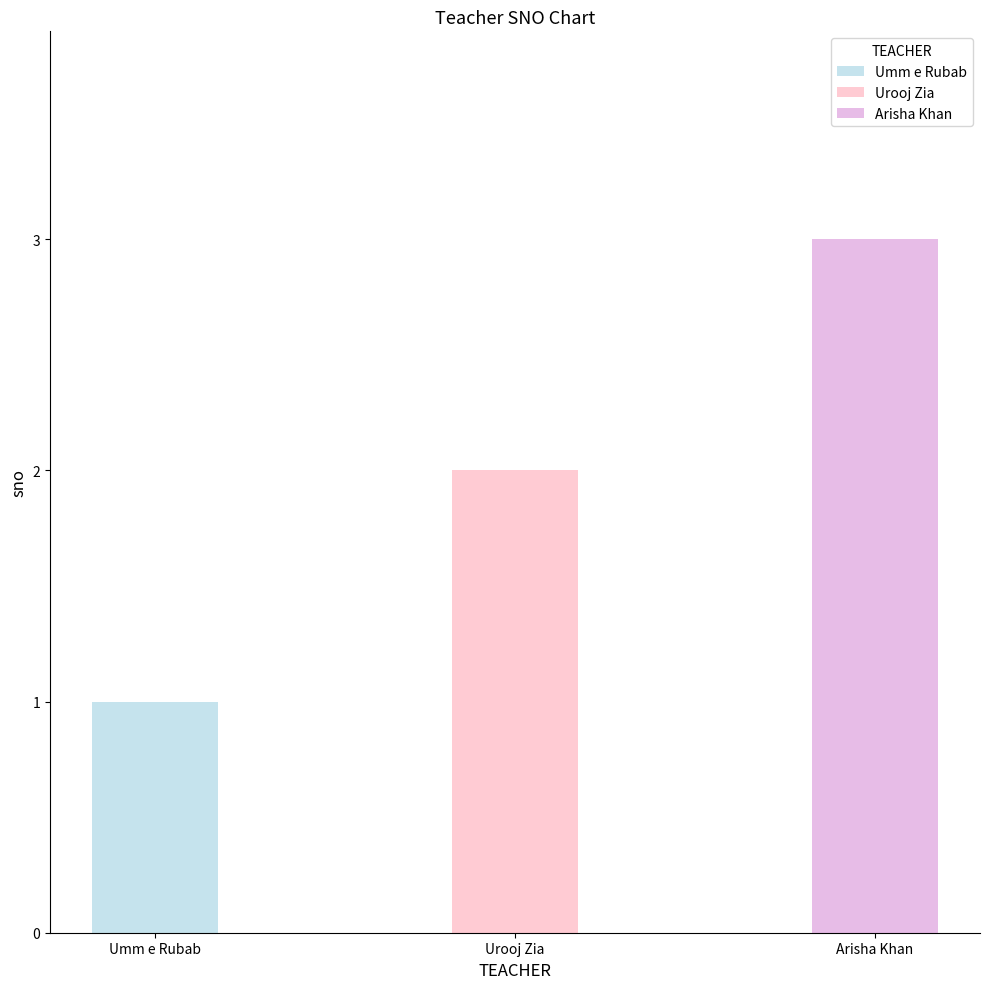

How many categories are shown in the chart?

3